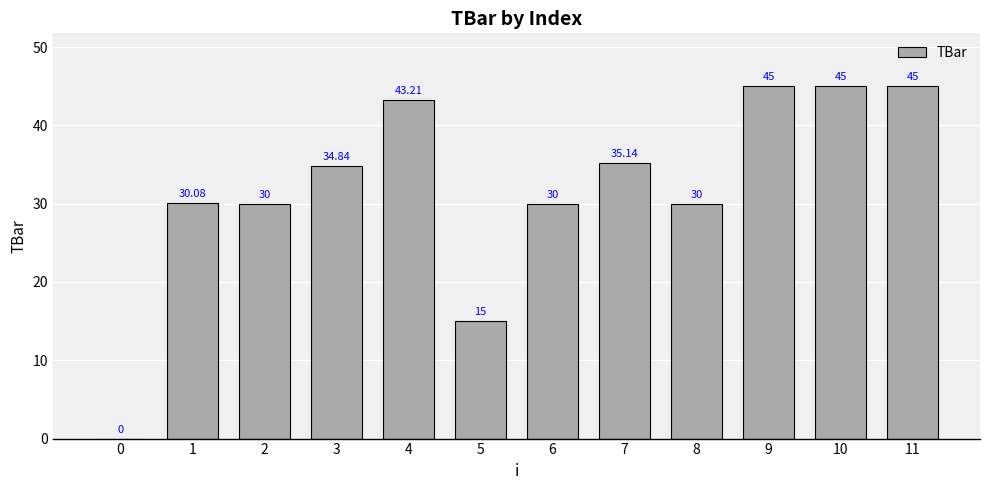

Approximately how many times larger is the value at 5 compared to 7?

0.4